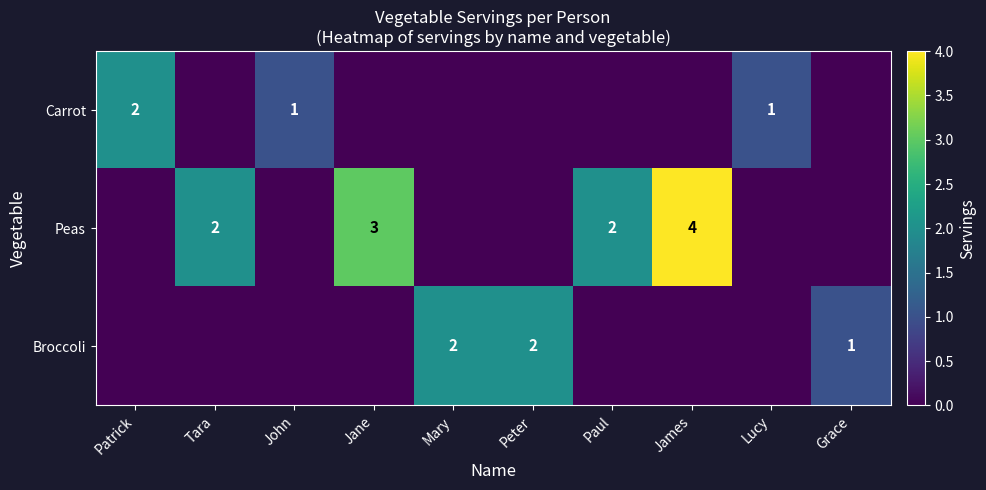

Is it true that Broccoli equals 0 at Grace?

False